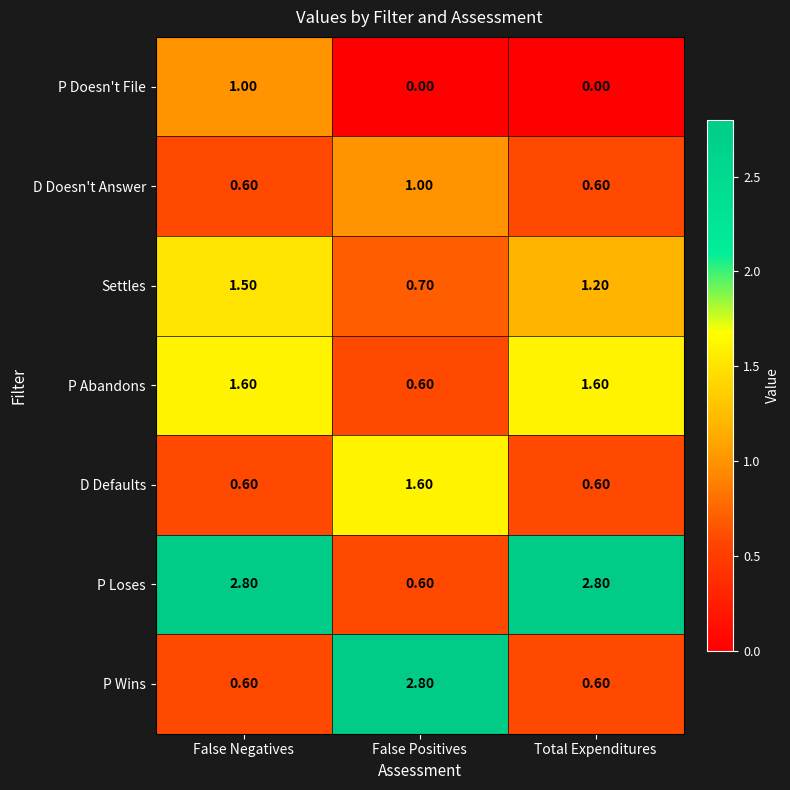

What is the total value across all series at False Negatives?

8.7